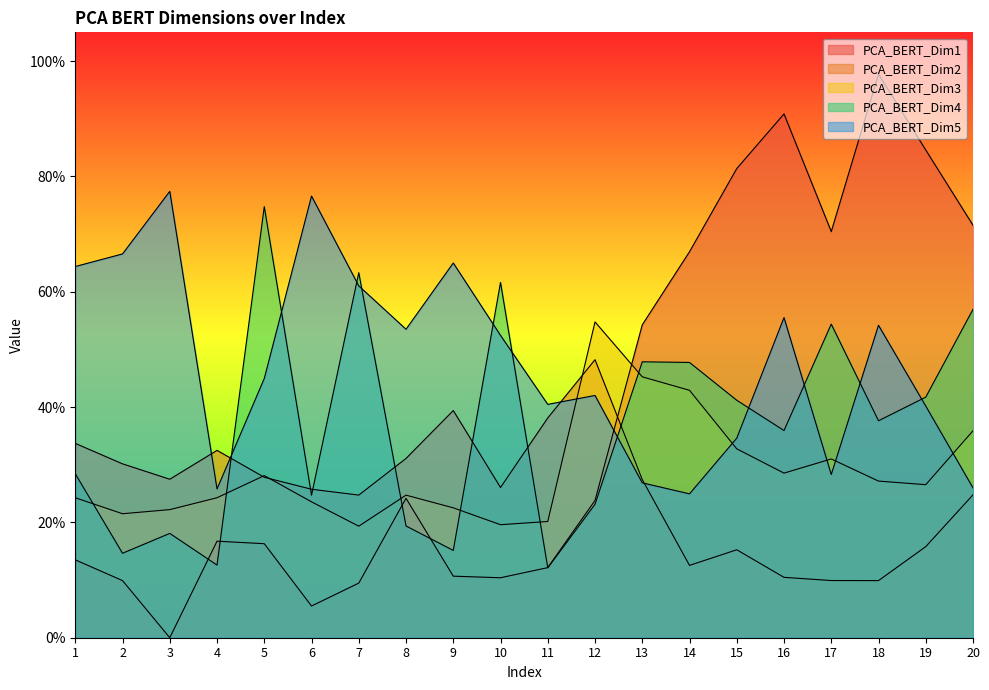

Which series ends up on top after the final intersection of PCA_BERT_Dim3 and PCA_BERT_Dim4?

PCA_BERT_Dim4